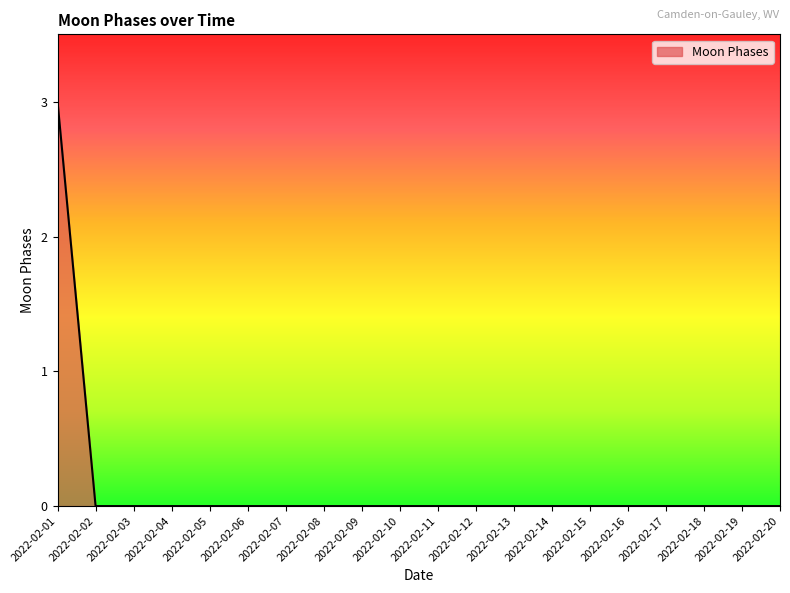

Reading left to right, list all the values displayed in this chart.

2022-02-01=3	2022-02-02=0	2022-02-03=0	2022-02-04=0	2022-02-05=0	2022-02-06=0	2022-02-07=0	2022-02-08=0	2022-02-09=0	2022-02-10=0	2022-02-11=0	2022-02-12=0	2022-02-13=0	2022-02-14=0	2022-02-15=0	2022-02-16=0	2022-02-17=0	2022-02-18=0	2022-02-19=0	2022-02-20=0